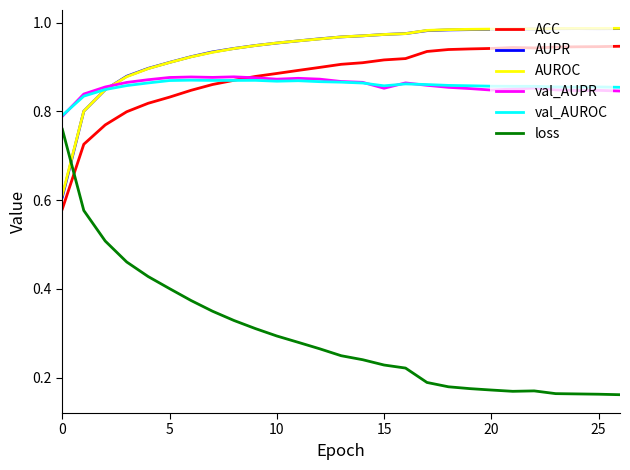

Which series has the widest spread of values?

loss